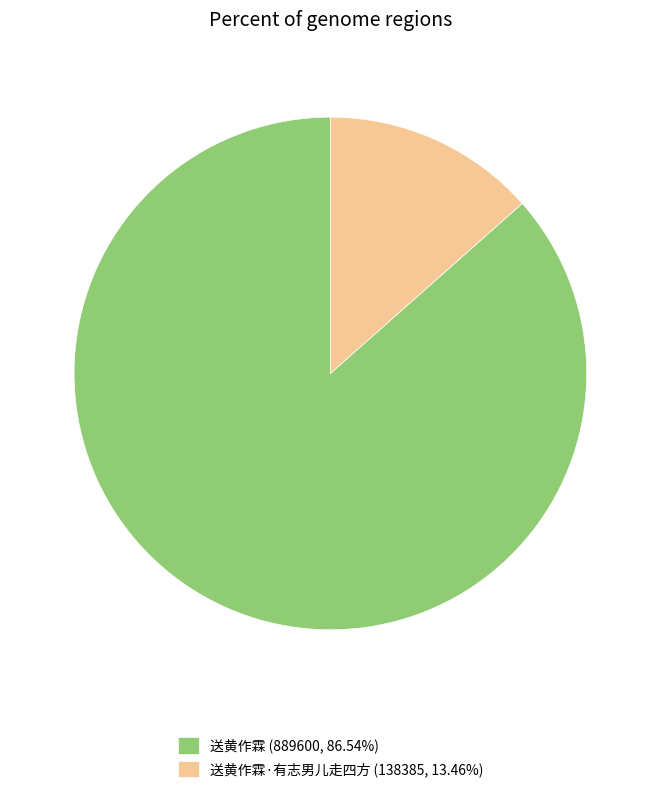

What is the ratio of the value at 送黄作霖 (889600, 86.54%) to the value at 送黄作霖·有志男儿走四方 (138385, 13.46%)?

6.4